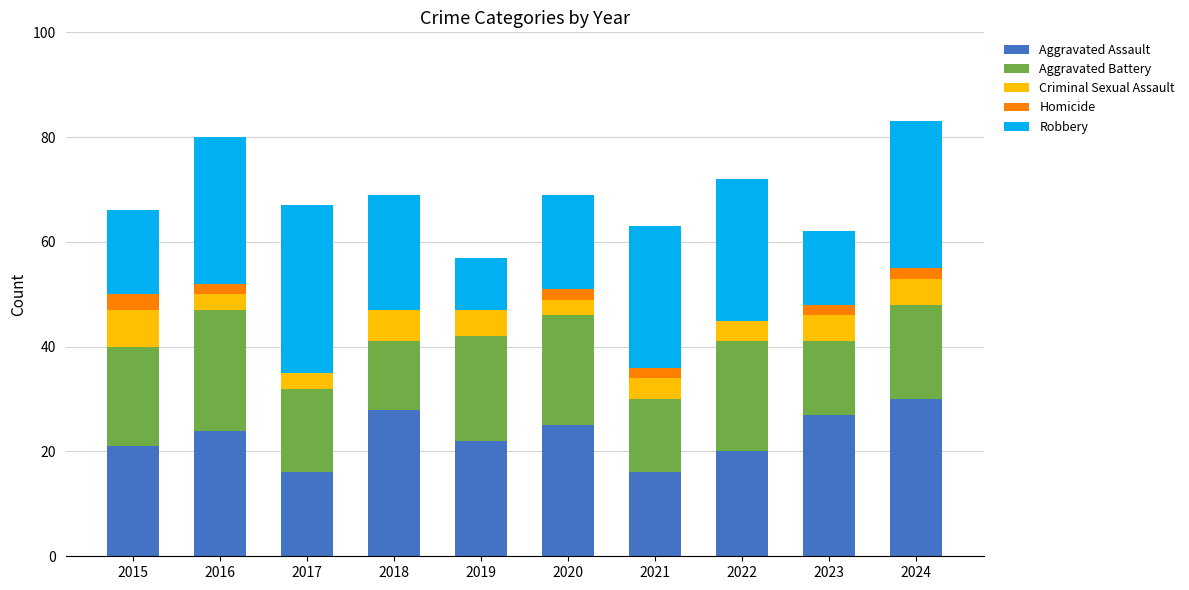

True or false: Aggravated Assault has a value of 47 at 2018.

False